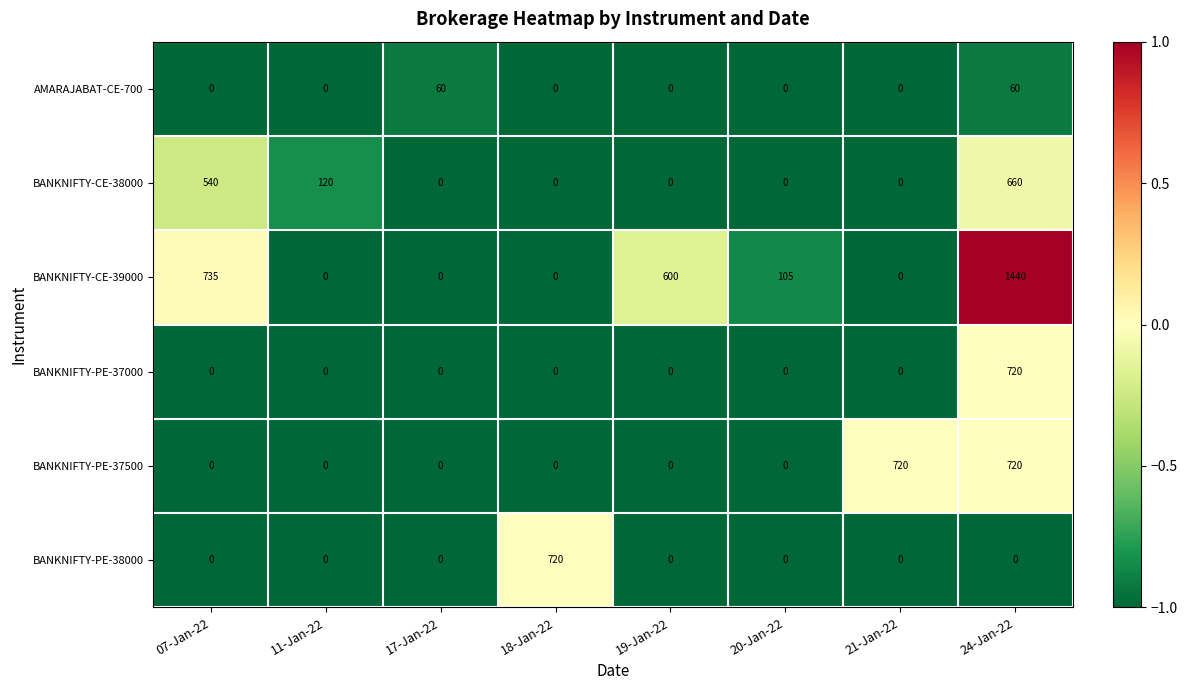

At which category does the chart reach its peak across all series?

24-Jan-22